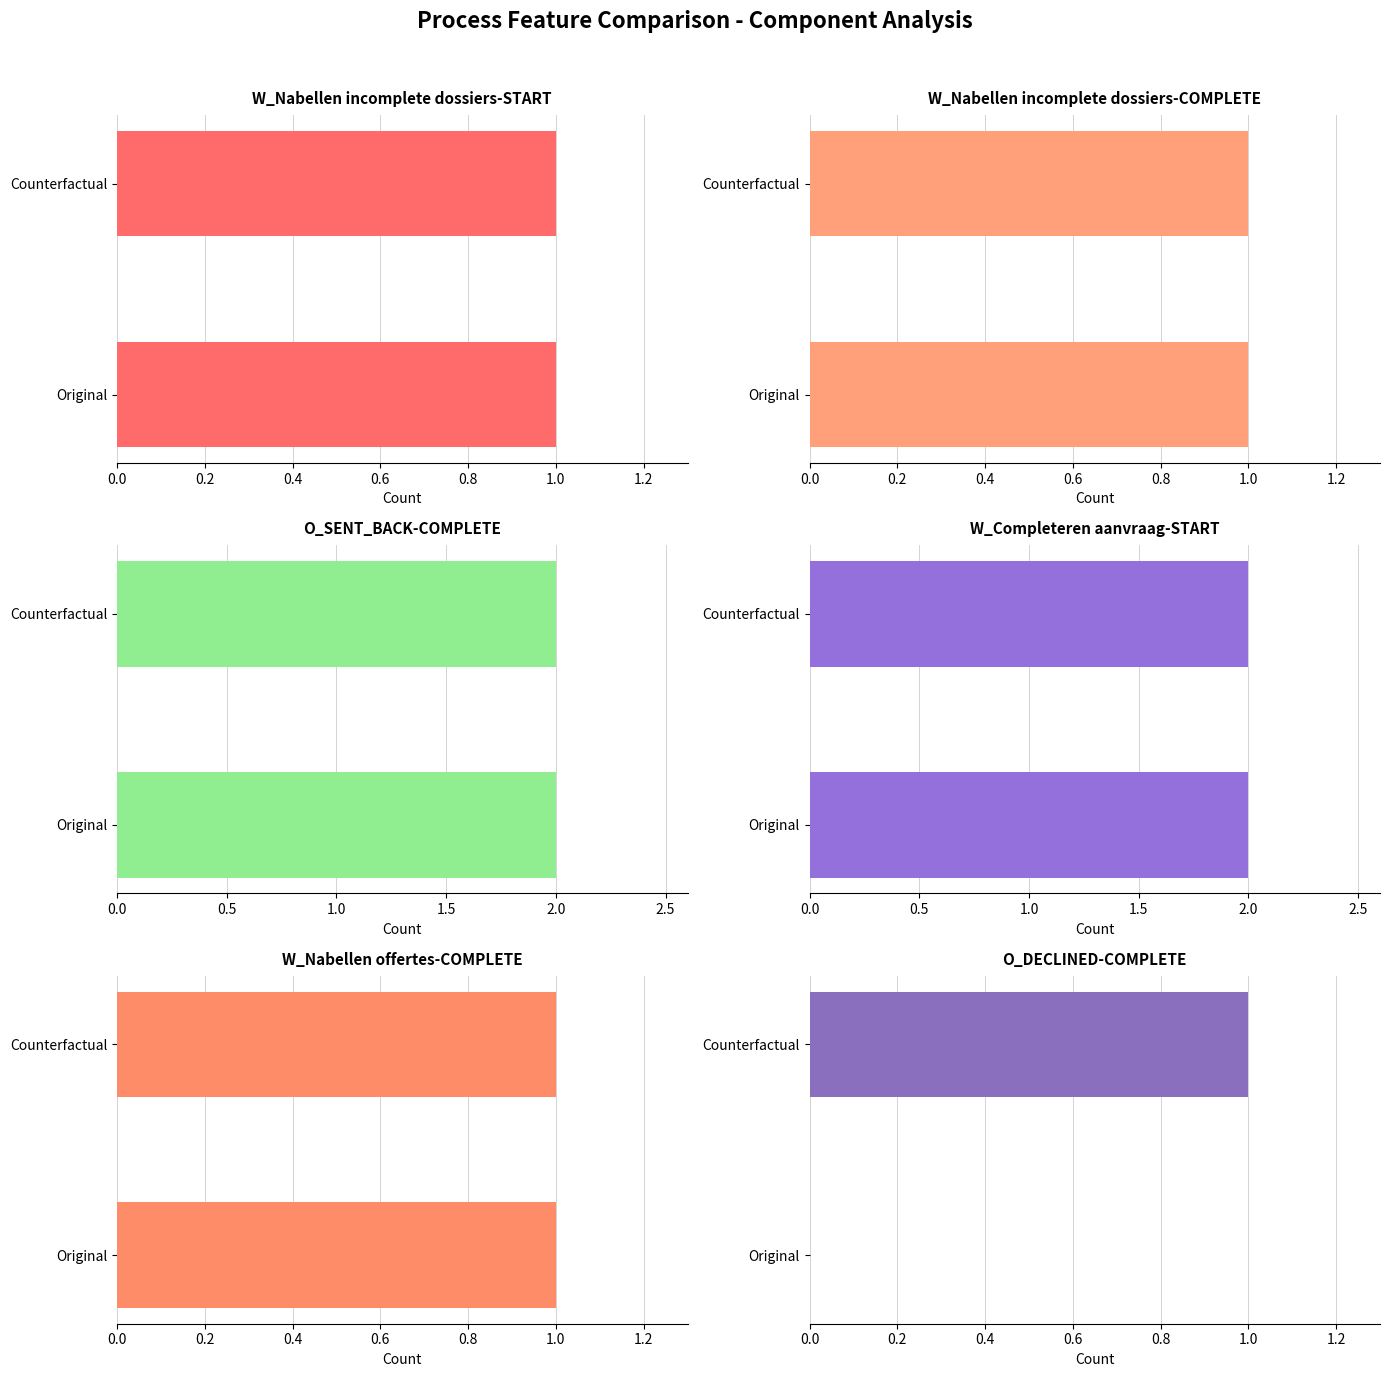

How many categories are shown in the chart?

2